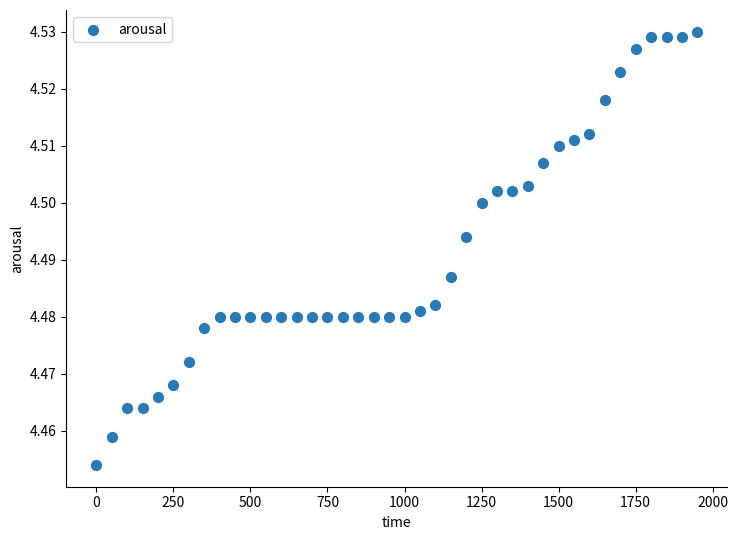

What is the range of X values (max minus min)?

1950.0